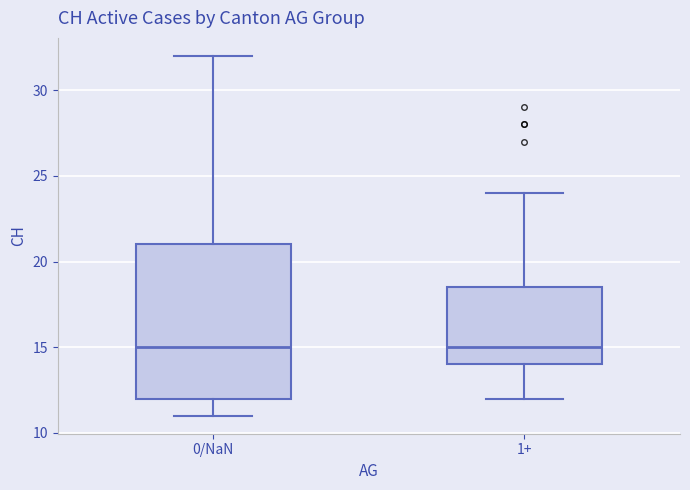

Reading left to right, transcribe this box plot: for each box, give where its median line is, the range the box spans, and where its two whiskers end, as read against the y-axis. The values are not printed on the chart, so give them approximately, as read against the axis.

0/NaN: median 15.0, box 12.0 to 21.0, whiskers 11.0 to 32.0
1+: median 15.0, box 14.0 to 18.5, whiskers 12.0 to 24.0